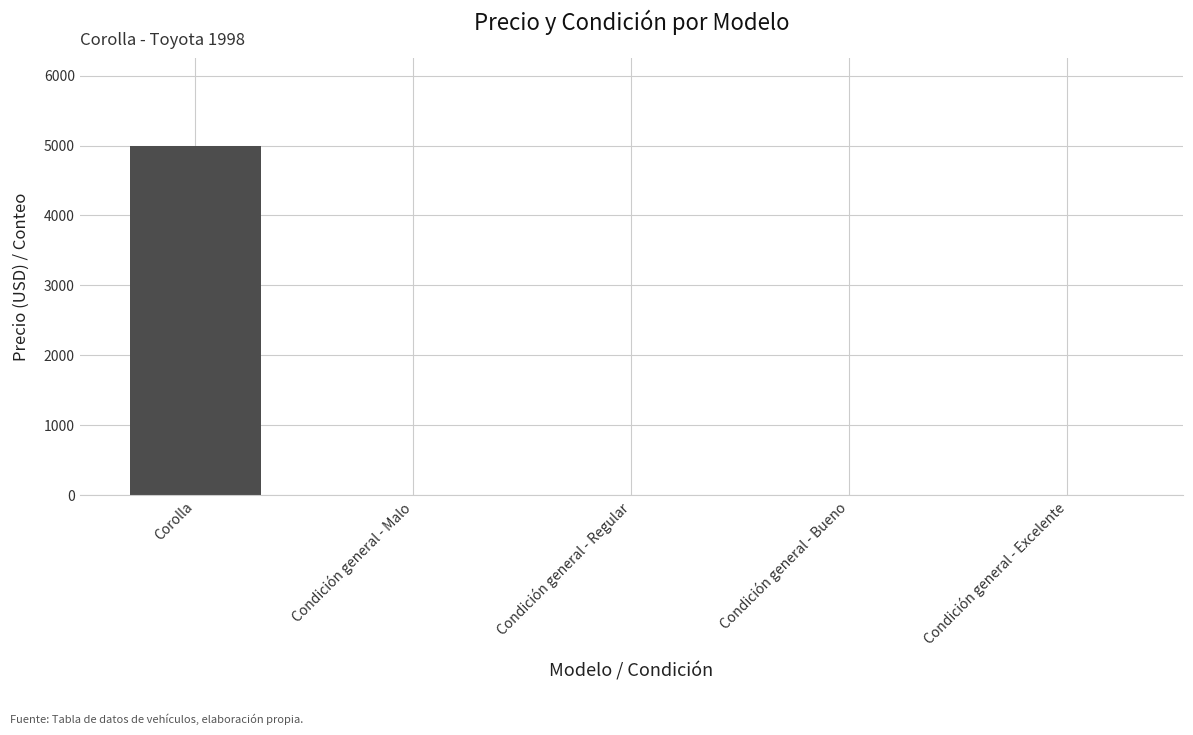

What is the sum of the values at Condición general - Regular and Corolla?

5000